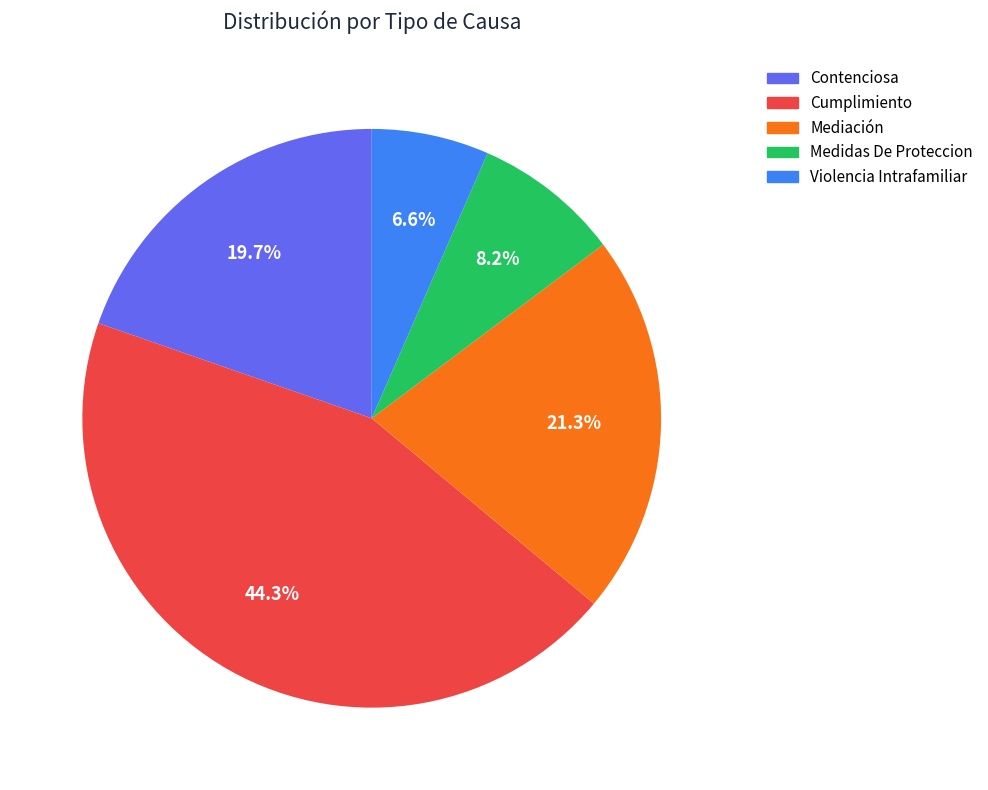

Between Contenciosa and Violencia Intrafamiliar, which is larger?

Contenciosa